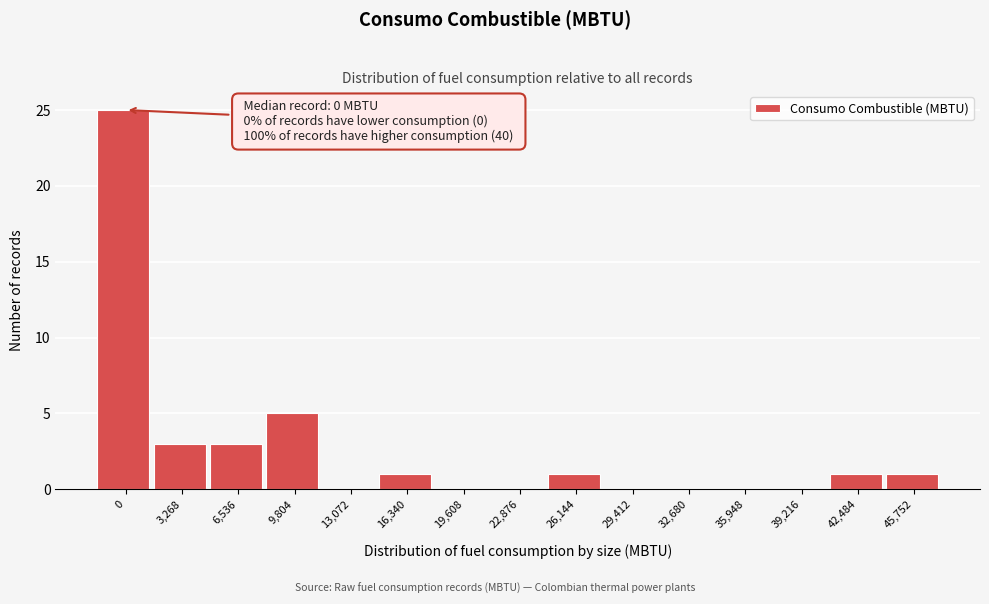

Reading left to right, what are all the values shown in this chart?

0=25	3,268=3	6,536=3	9,804=5	13,072=0	16,340=1	19,608=0	22,876=0	26,144=1	29,412=0	32,680=0	35,948=0	39,216=0	42,484=1	45,752=1